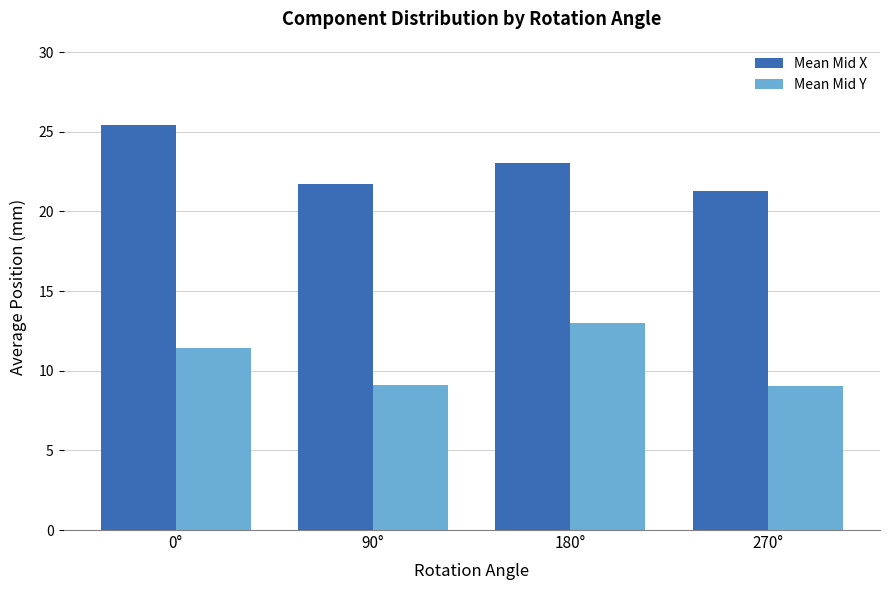

What is the highest value of the Mean Mid X series?

25.4